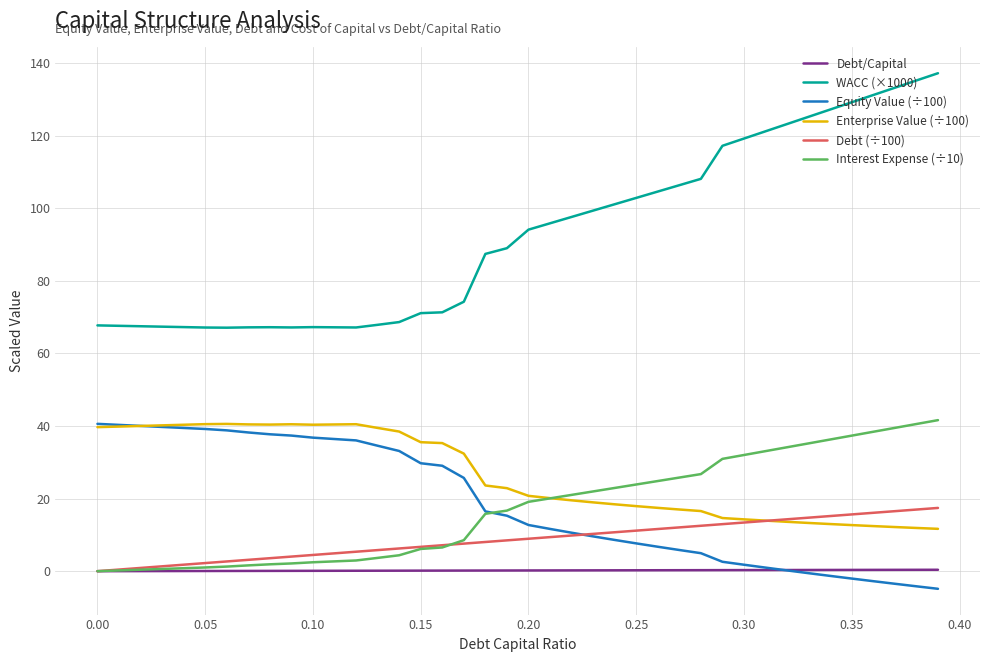

Which series has the widest spread of values?

WACC (×1000)